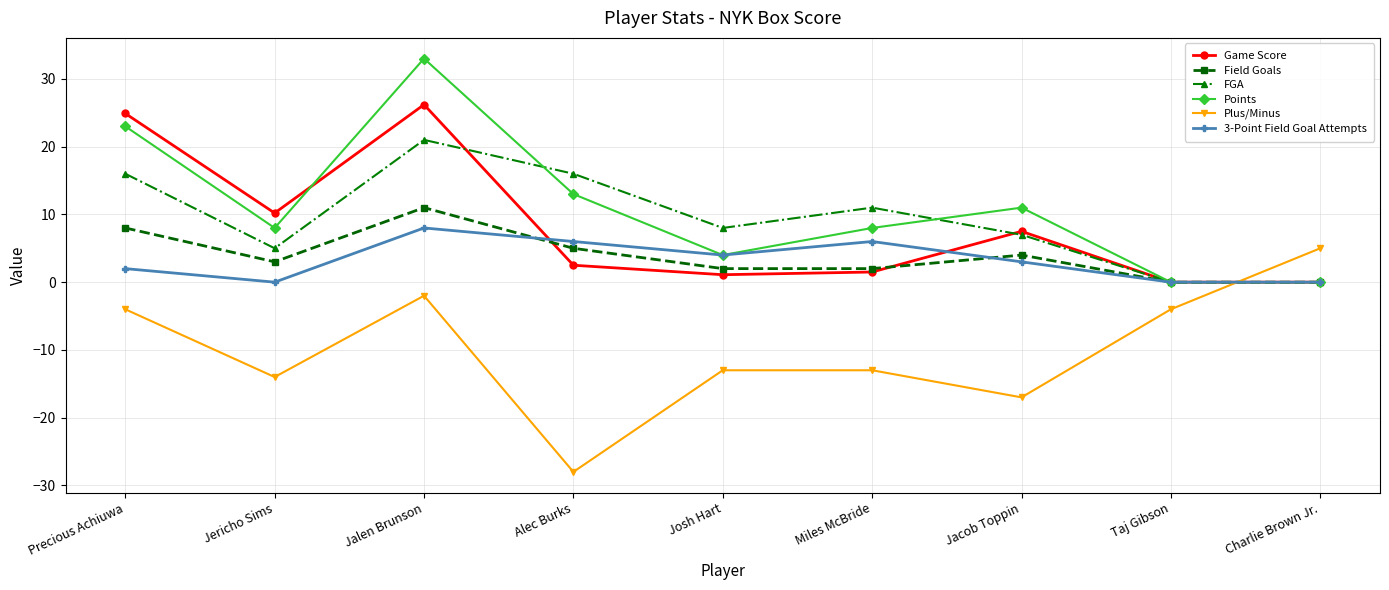

What position from the left is Josh Hart?

5